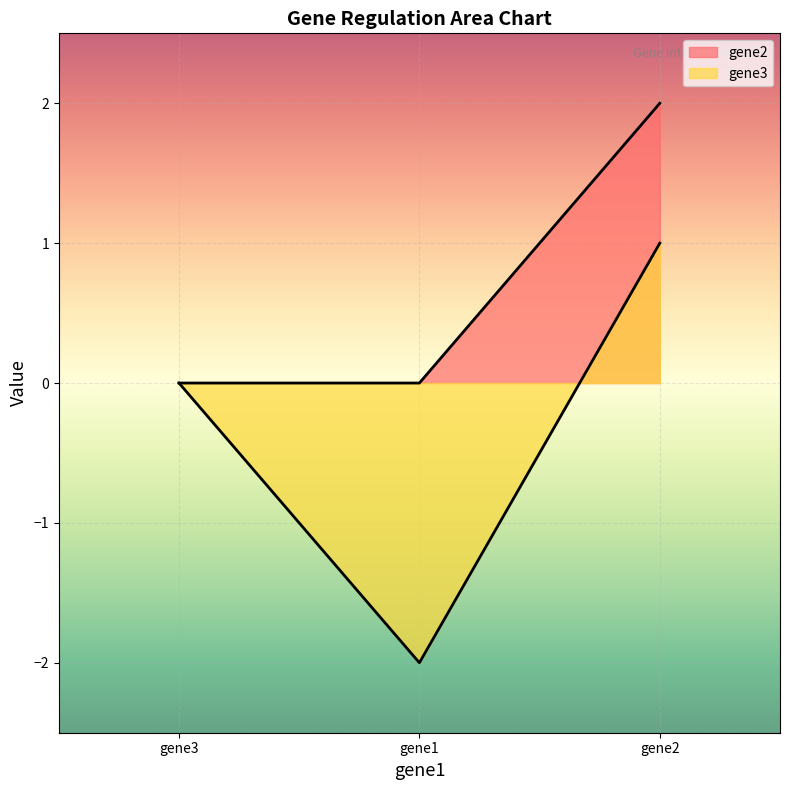

How many lines are shown in the chart?

2